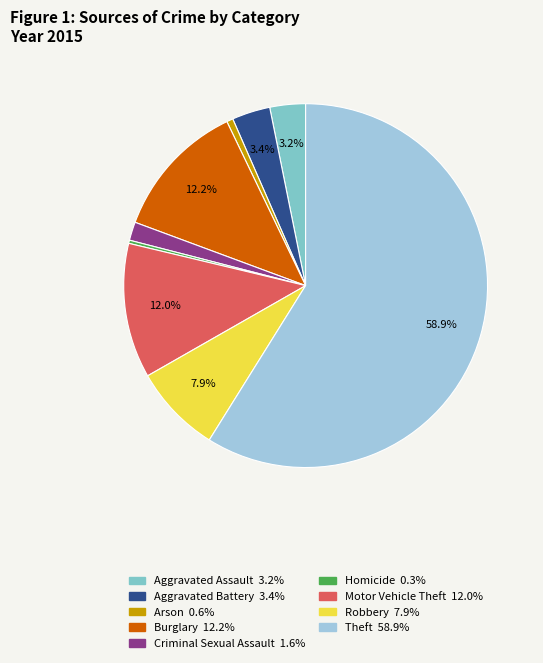

To the nearest percent, what is the difference between the Aggravated Battery and Robbery slice percentages?

4%